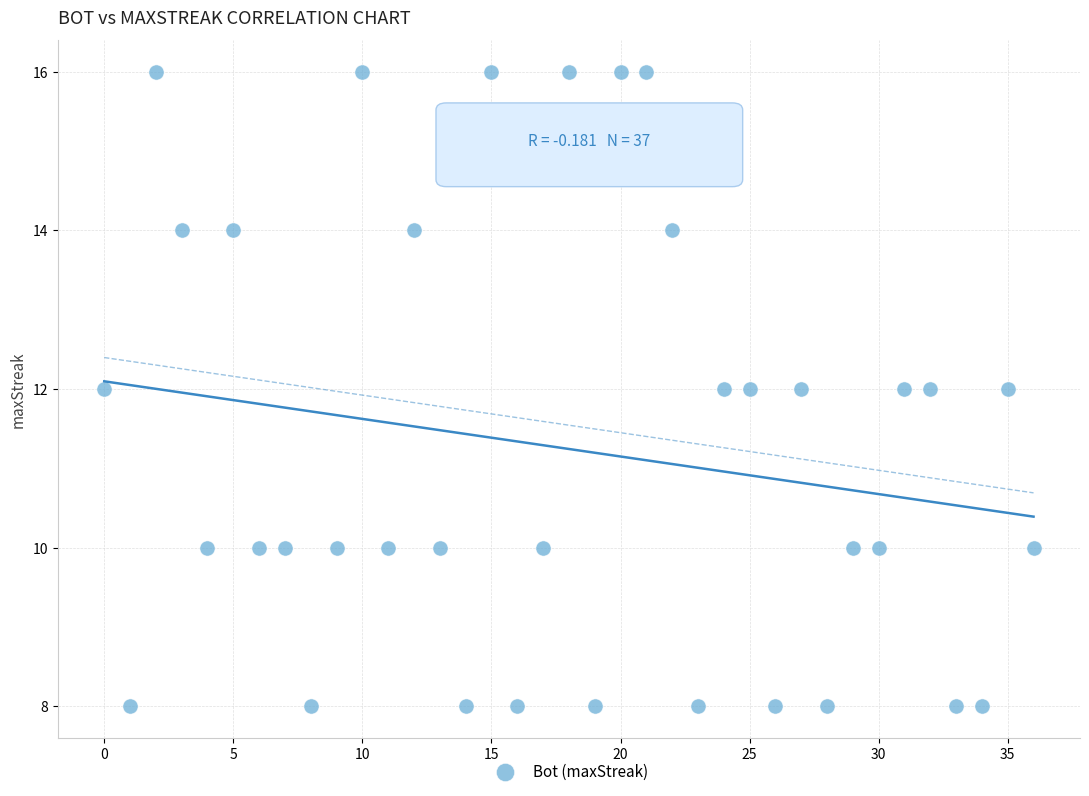

What is the range of Y values (max minus min)?

8